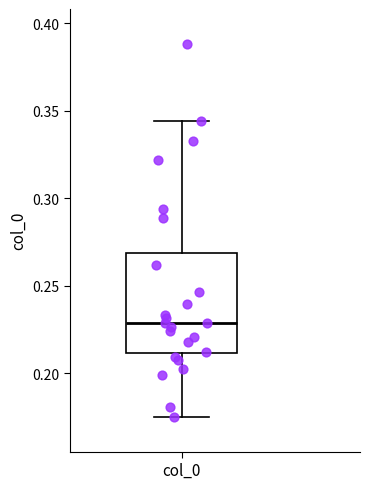

Read this box plot against the y-axis: the position of the median line, the range covered by the box, and the ends of both whiskers. The values are not printed on the chart, so give them approximately, as read against the axis.

median 0.230, box 0.210 to 0.270, whiskers 0.175 to 0.345